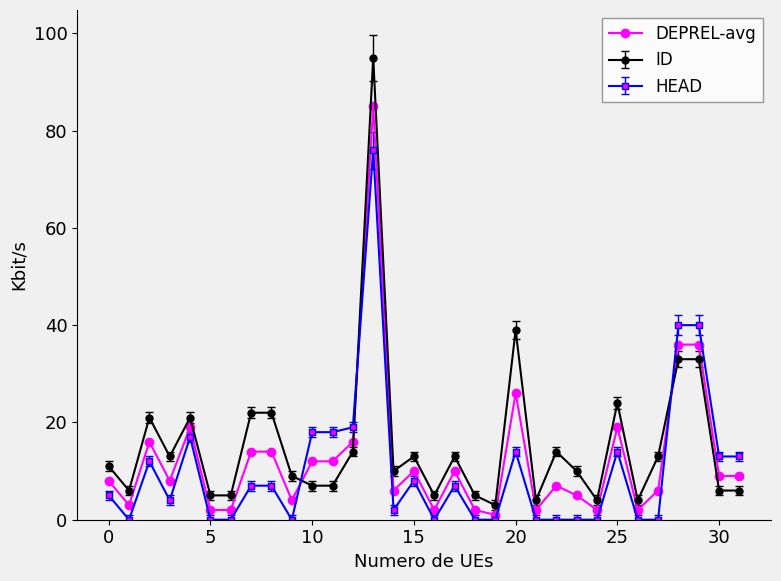

Rank the series by their maximum value, from lowest to highest.

HEAD, DEPREL-avg, ID